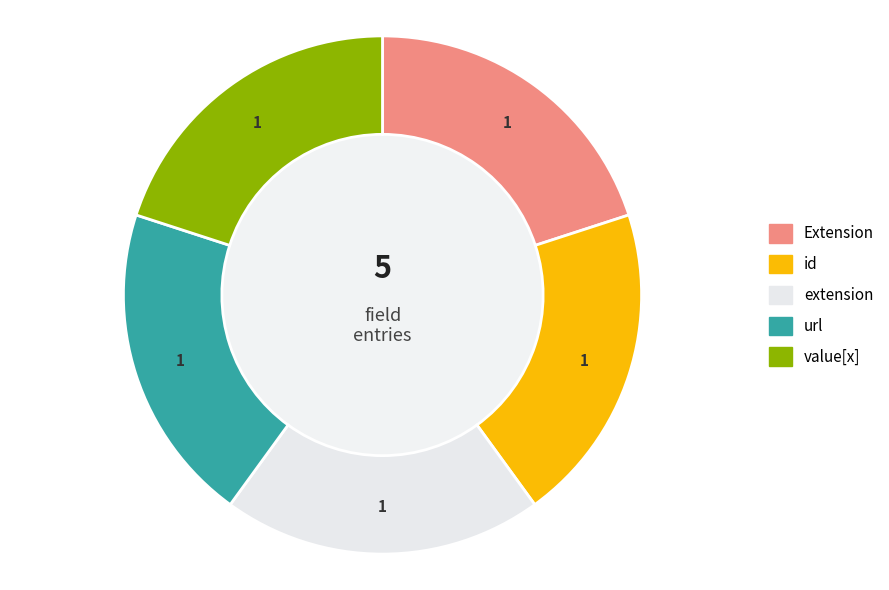

Is there any slice that represents more than half of the pie?

No